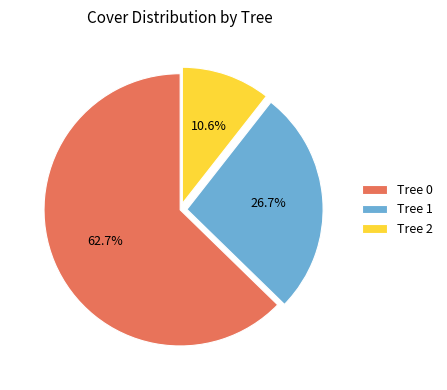

True or false: Tree 0 accounts for 63% of the total.

True